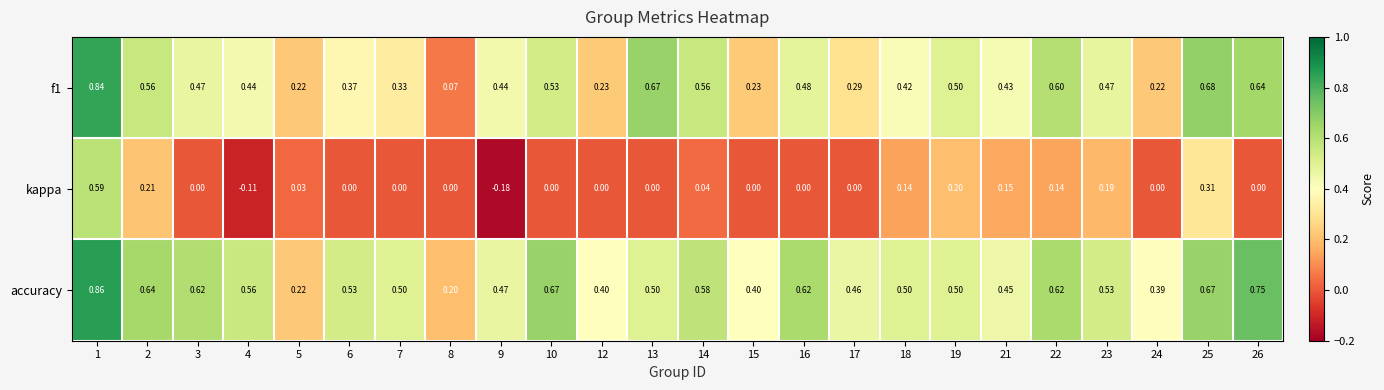

Which series has the largest total across all categories?

accuracy